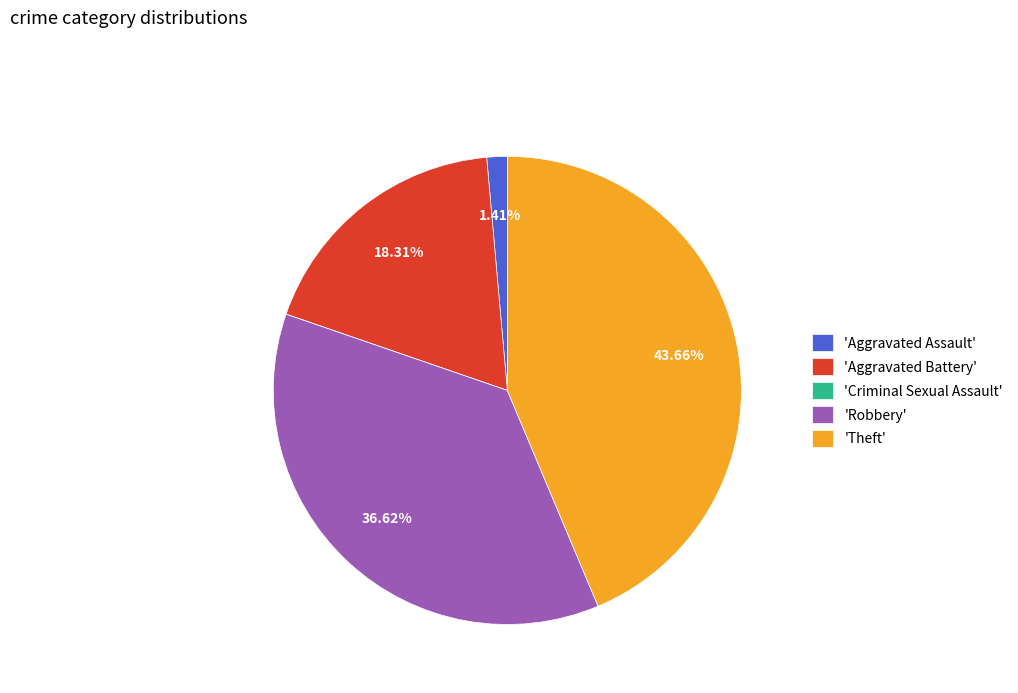

Which category has the biggest portion of the pie?

'Theft'